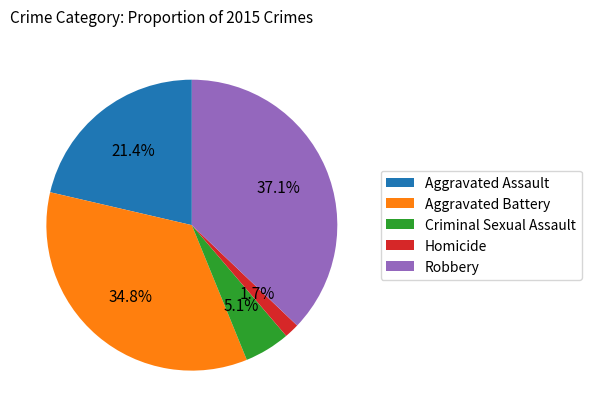

How many segments does this pie chart have?

5